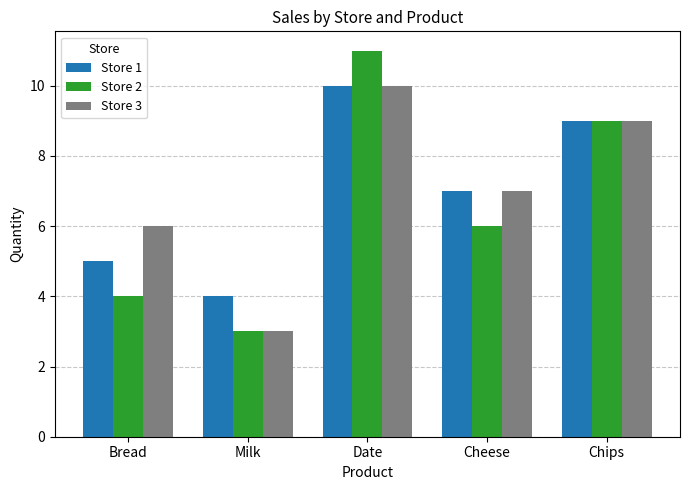

Reading left to right, extract all data points from this chart.

Store 1: 5	4	10	7	9
Store 2: 4	3	11	6	9
Store 3: 6	3	10	7	9